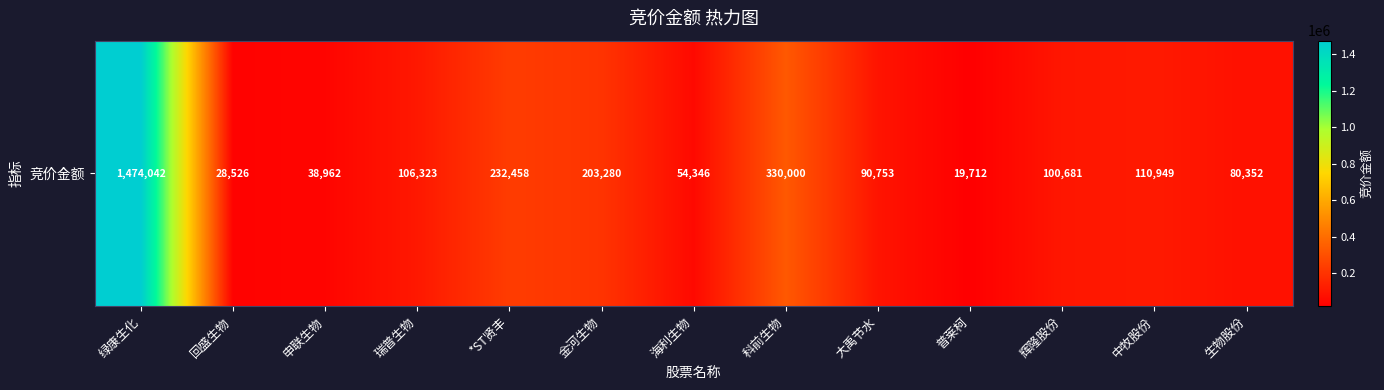

Reading right to left, transcribe all the data shown in this chart.

80352	110949	100681	19712	90753	330000	54346	203280	232458	106323	38962	28526	1474042